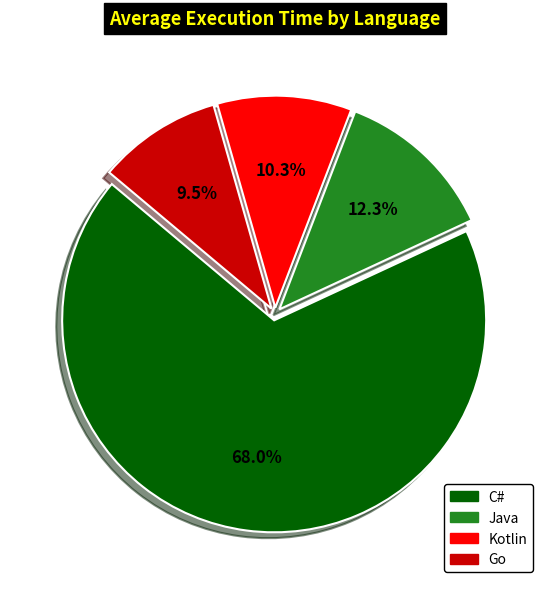

To the nearest percent, what is the difference between the Java and Kotlin slice percentages?

2%